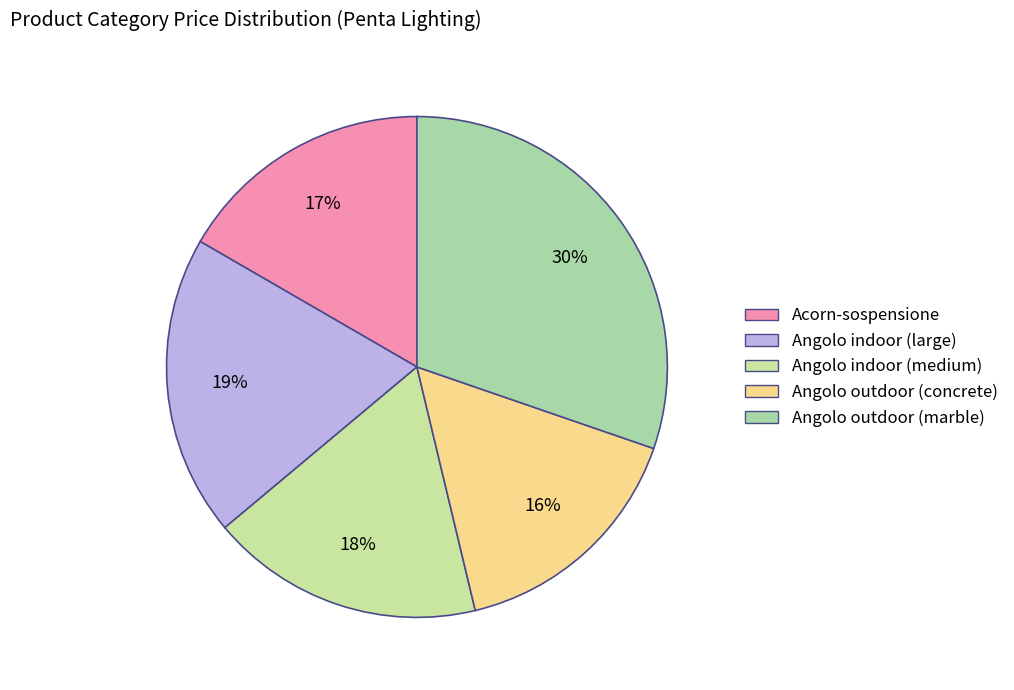

Rank the categories by value from highest to lowest.

Angolo outdoor (marble), Angolo indoor (large), Angolo indoor (medium), Acorn-sospensione, Angolo outdoor (concrete)